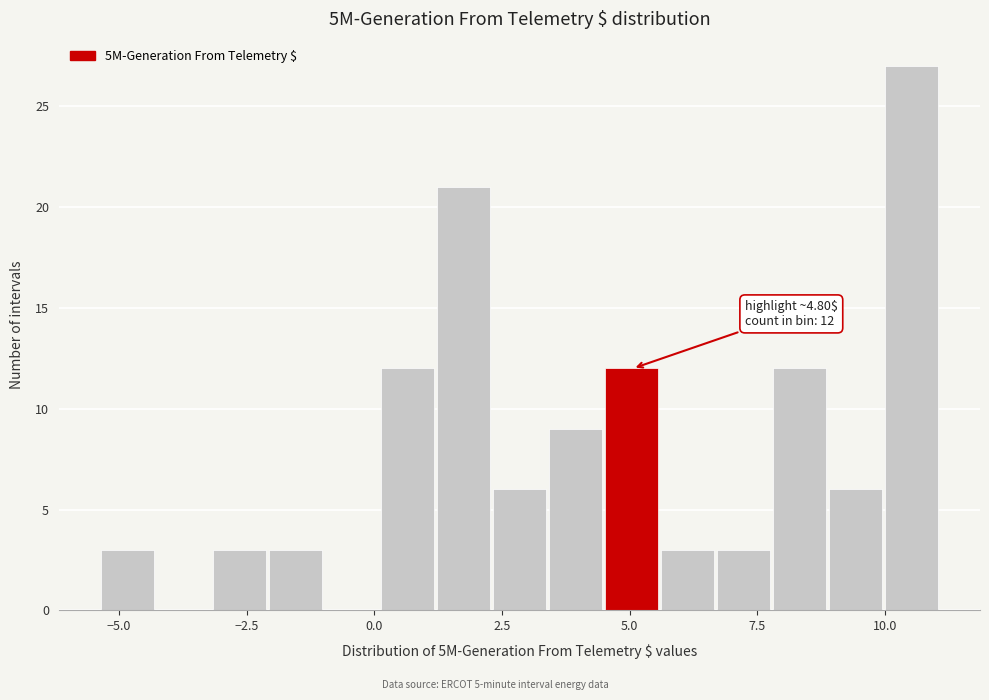

Around what value on the x-axis is the tallest bar? Give the approximate position of its centre, as read against the axis.

10.5